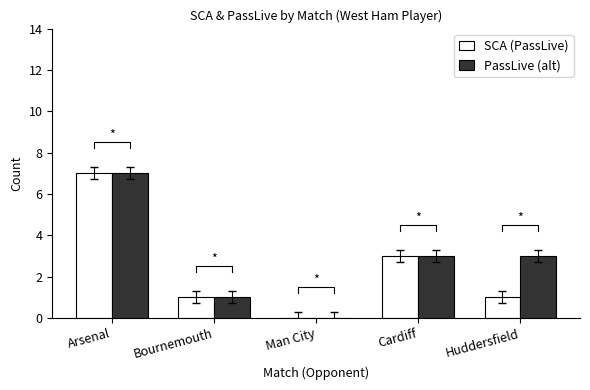

At which category is the sum across all series the highest?

Arsenal